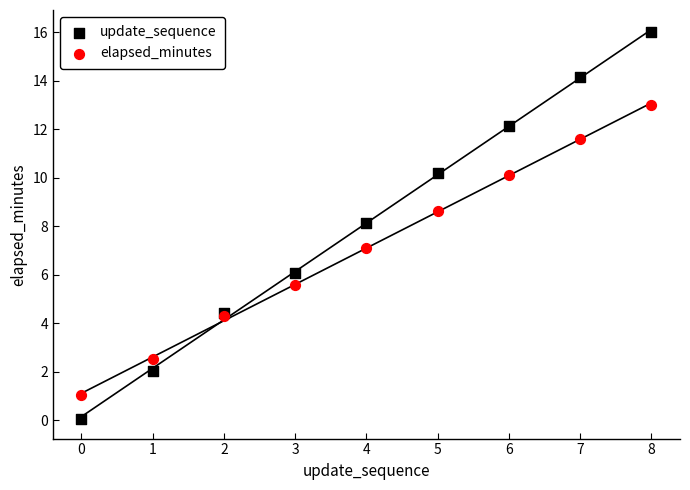

Which series reaches the maximum Y coordinate?

update_sequence